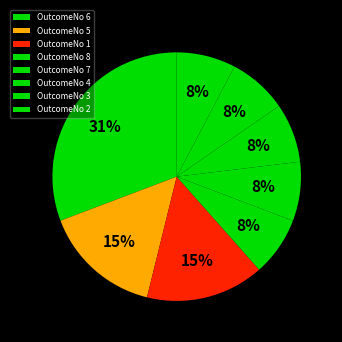

How many segments does this pie chart have?

8